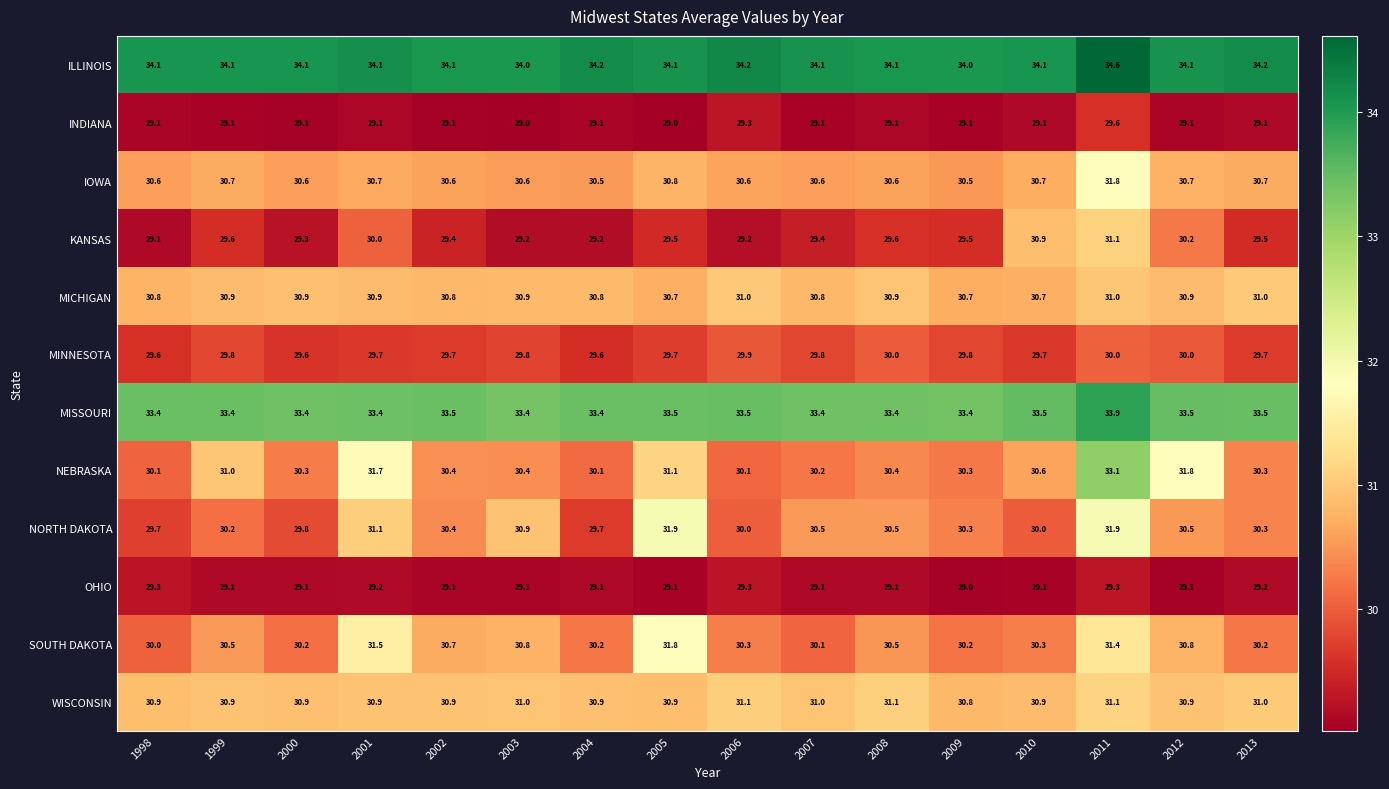

What is the sum of all OHIO values?

466.3